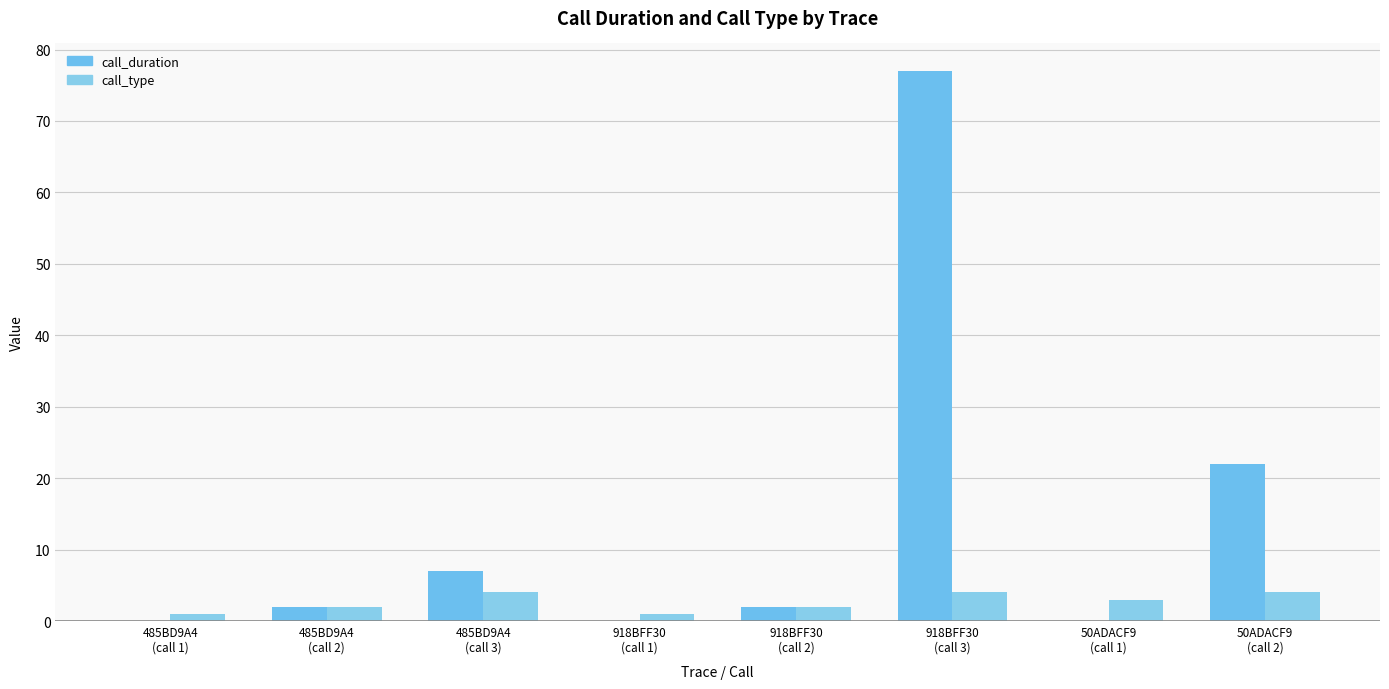

What is the maximum value for call_duration?

77